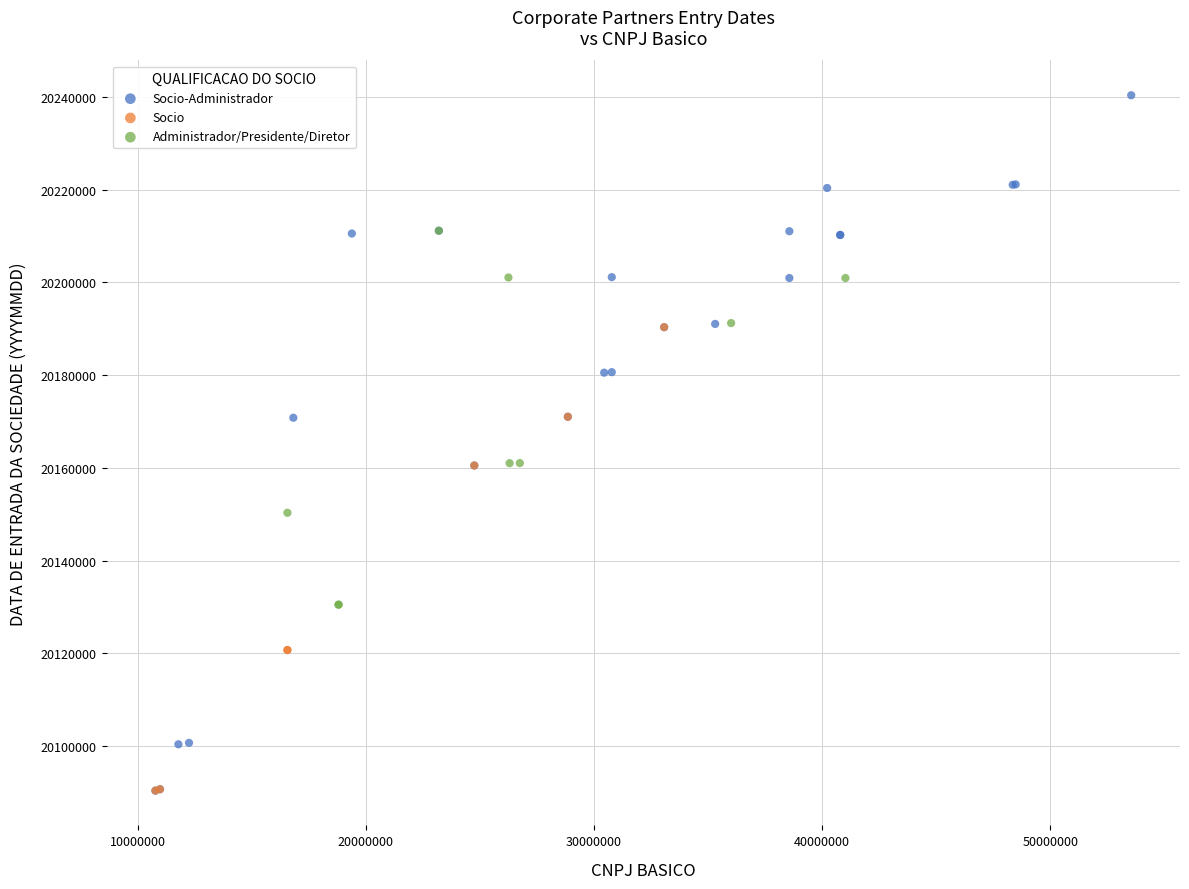

Which series has the largest Y range (max minus min)?

Socio-Administrador